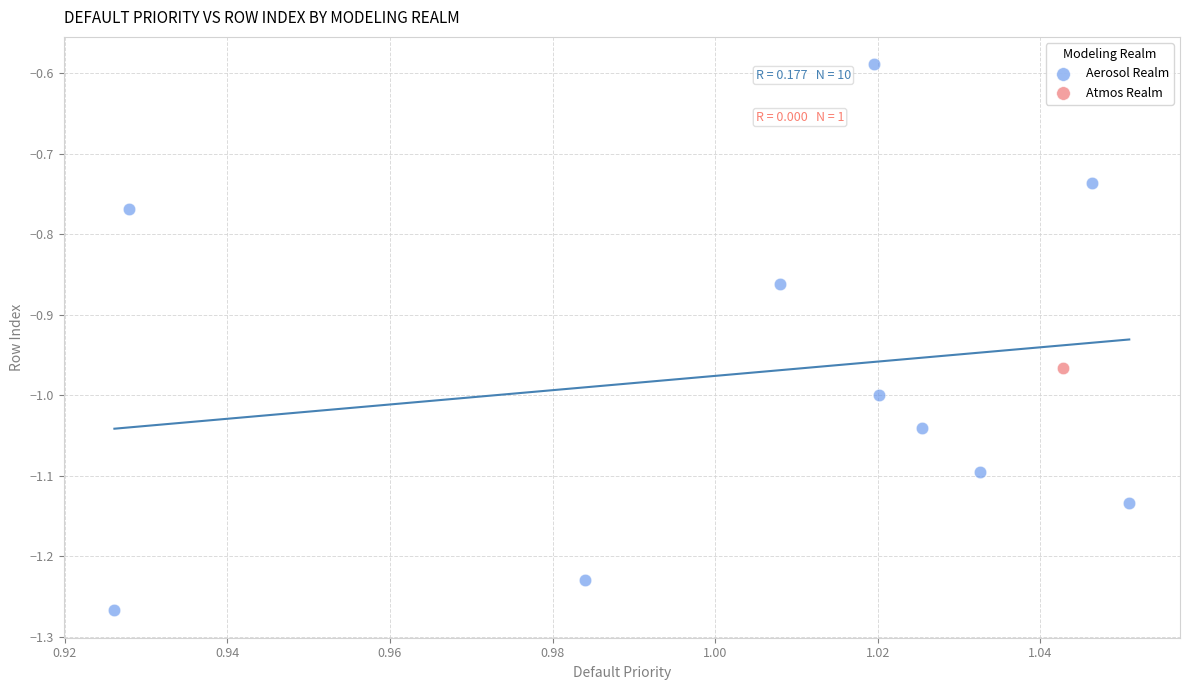

What are all the series names shown in the legend?

Aerosol Realm, Atmos Realm